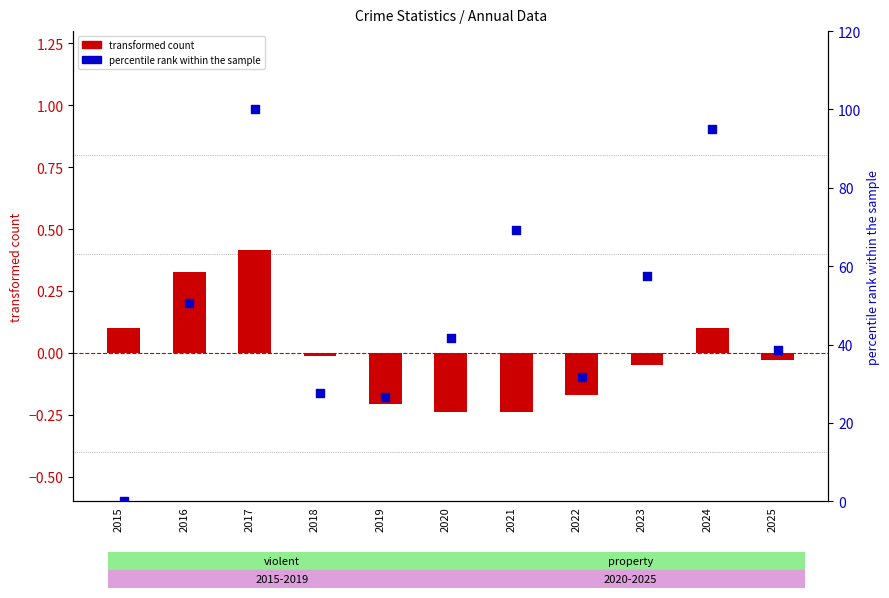

Which series has the largest total across all categories?

percentile rank within the sample